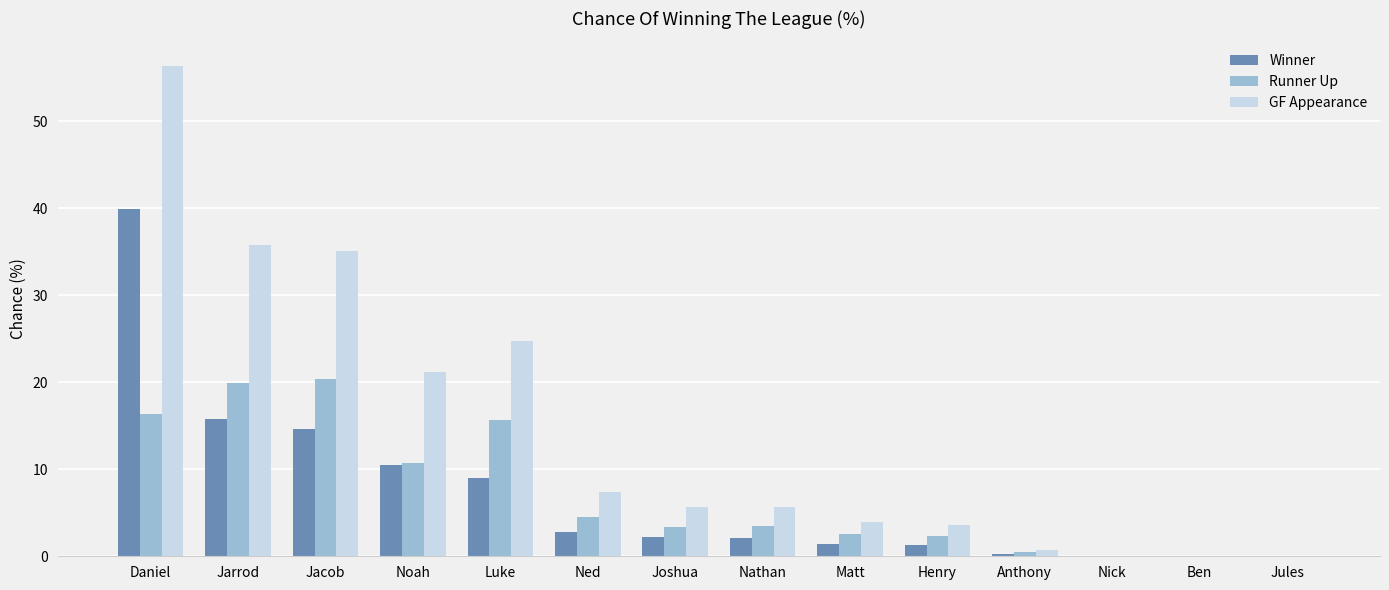

How many values in the Runner Up series exceed 3?

8